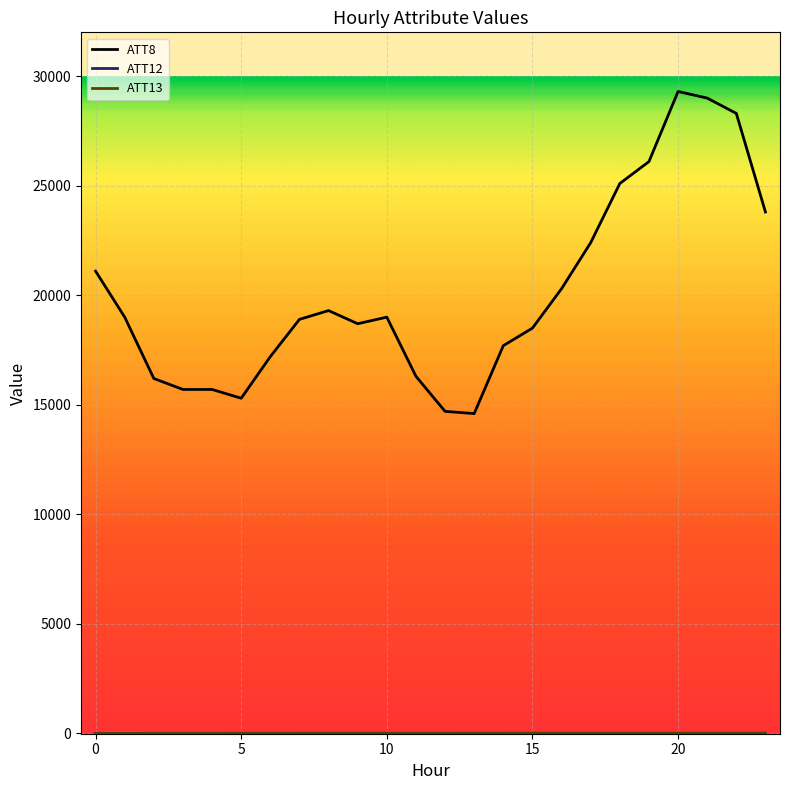

What is the maximum value for ATT8?

29300.0